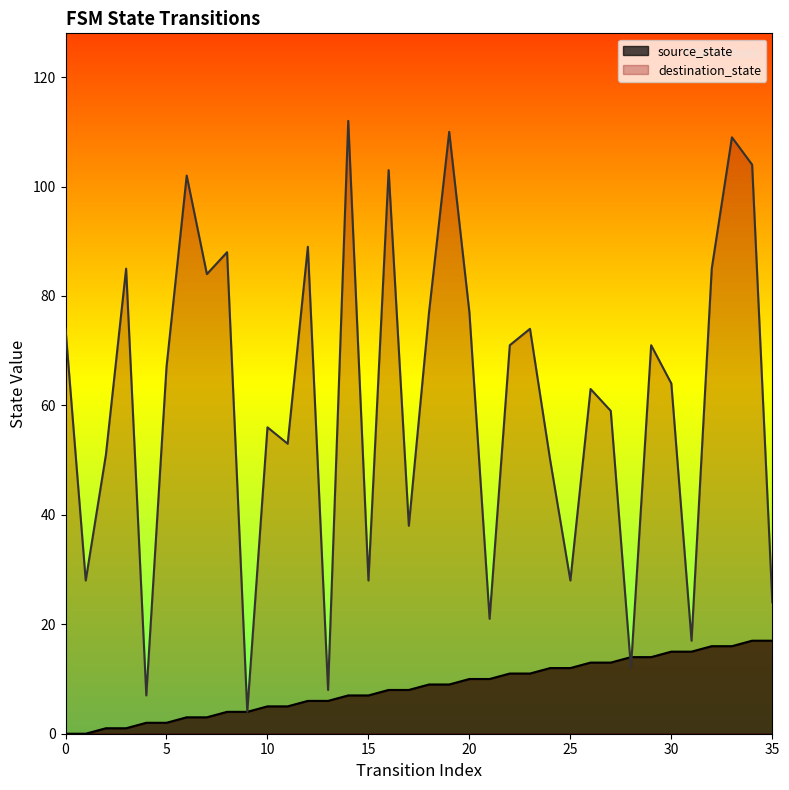

What is the approximate value of source_state at 11?

5